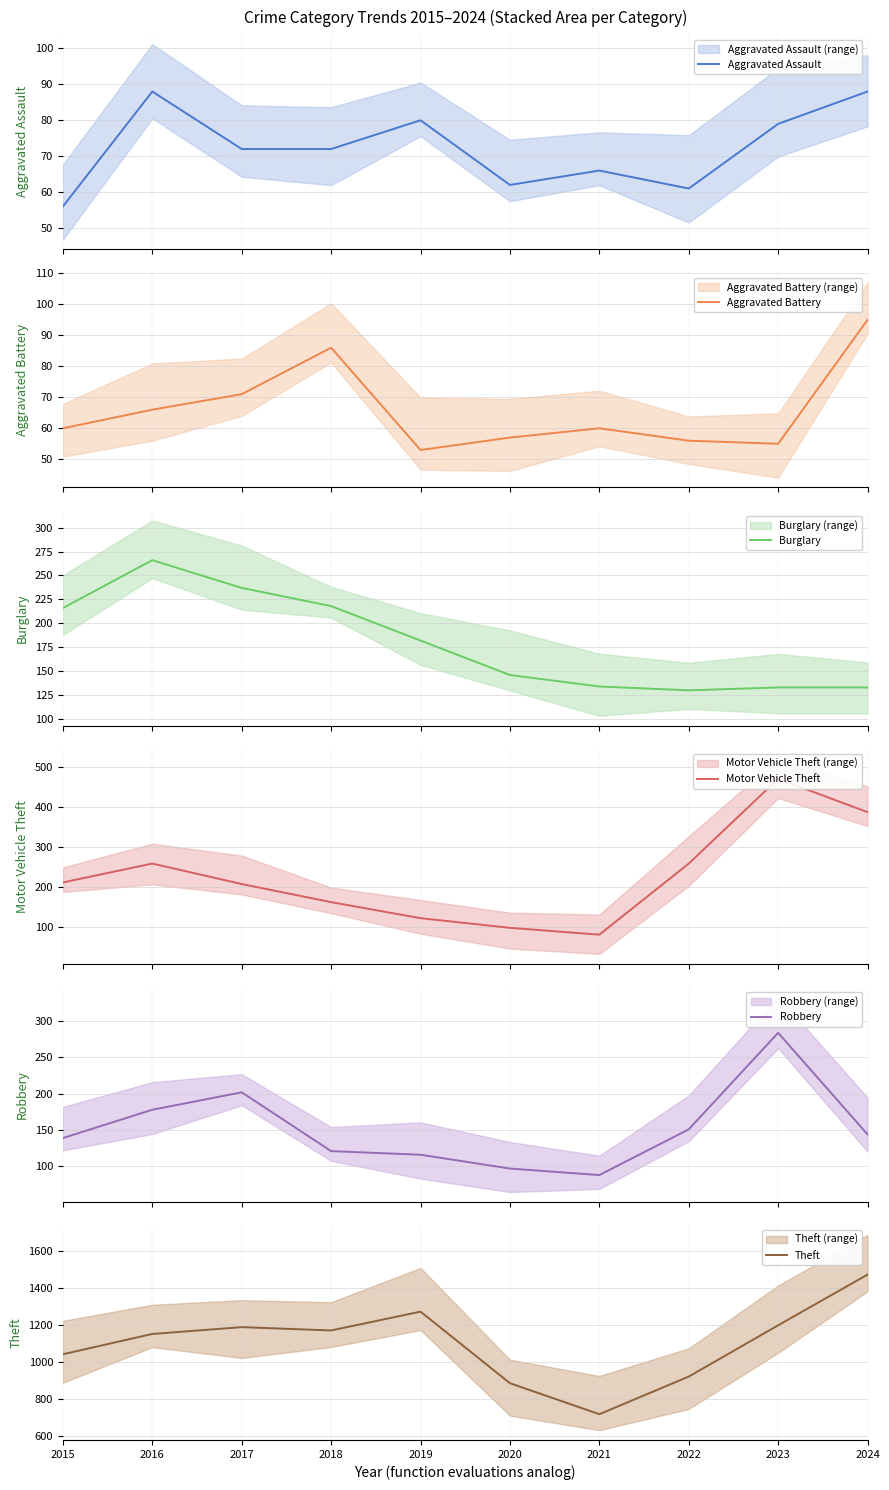

What is the total value across all series at 2018?

1830